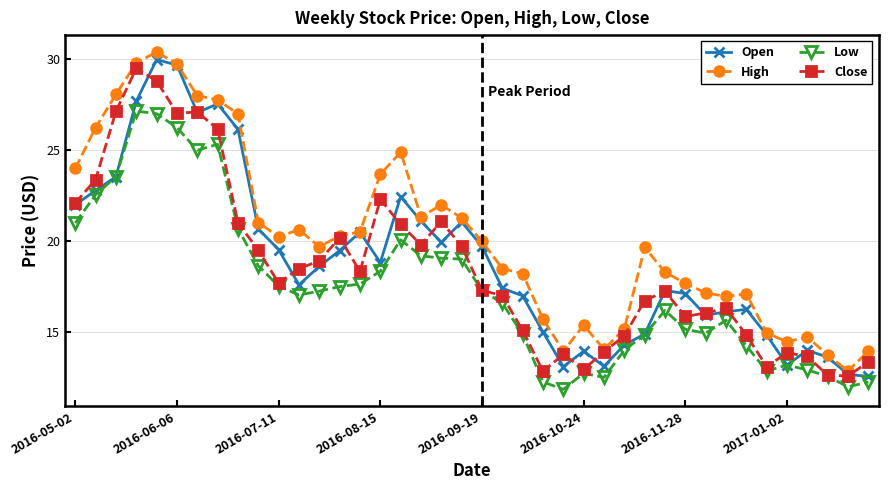

True or false: Low has more than 1 points higher than both neighbors.

True